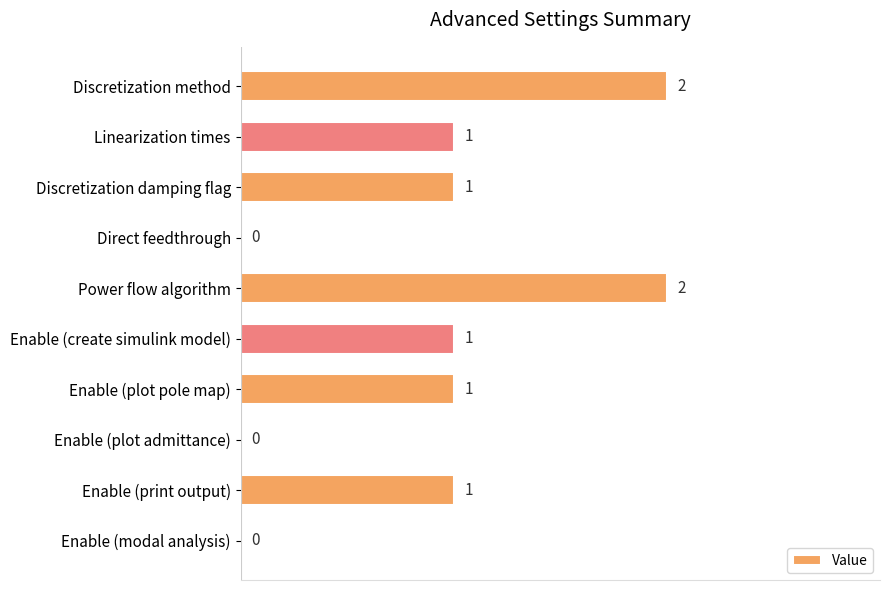

What is the sum of all values?

9